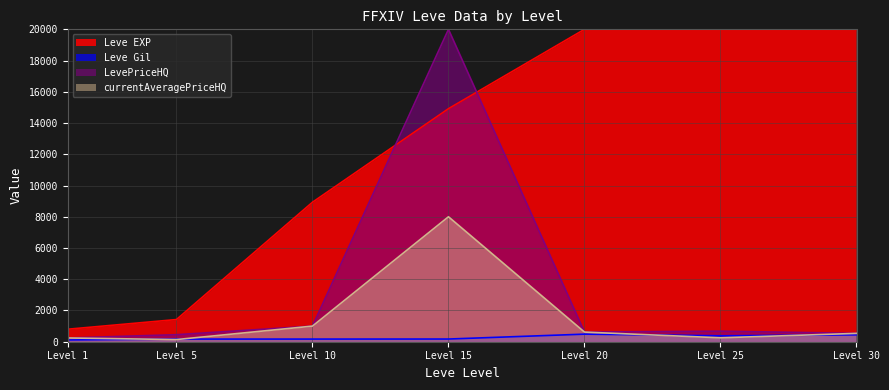

True or false: LevePriceHQ and Leve Gil cross at least once.

False